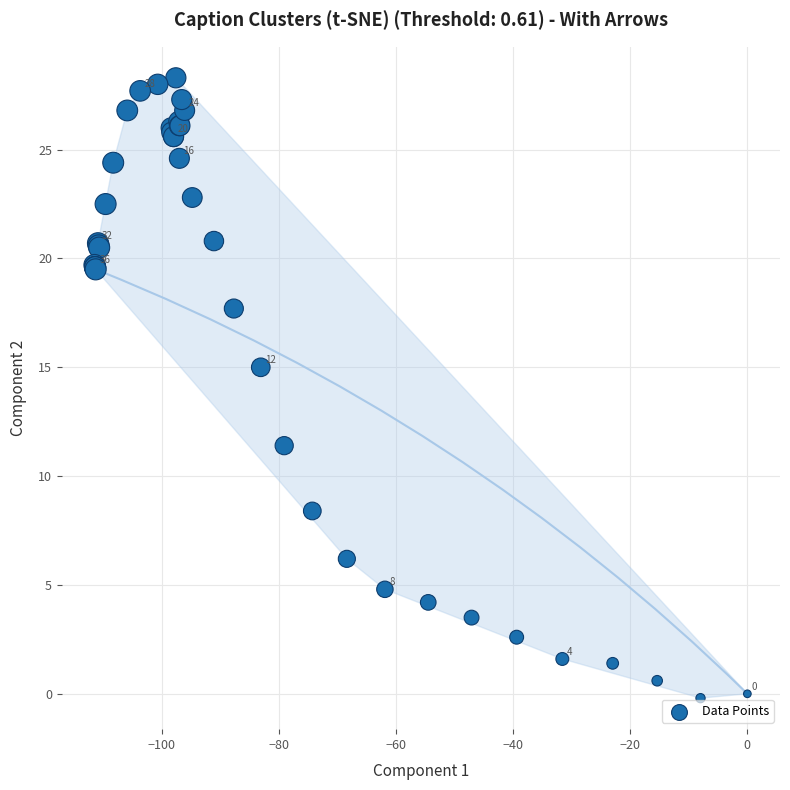

What Y value in the scatter plot is closest to 14?

15.0